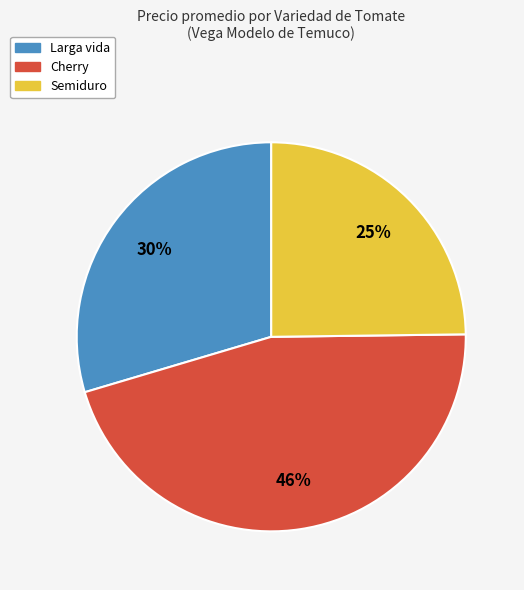

Is there a majority slice in this chart?

No